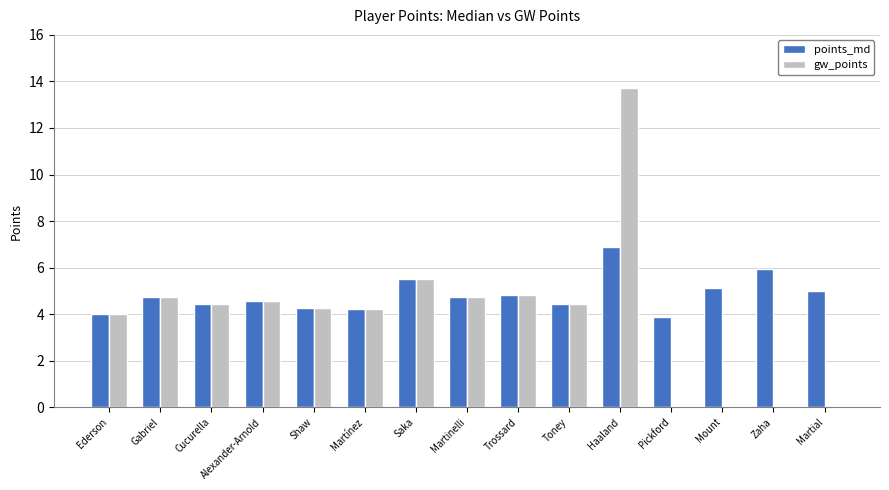

True or false: gw_points has a value of 0.0 at Martial.

True